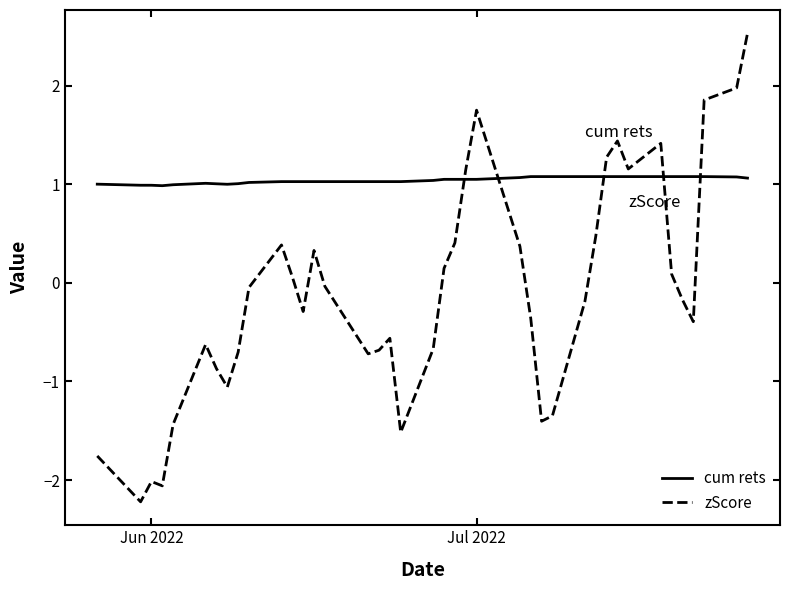

What is the difference between the maximum and minimum values in the zScore series?

4.7